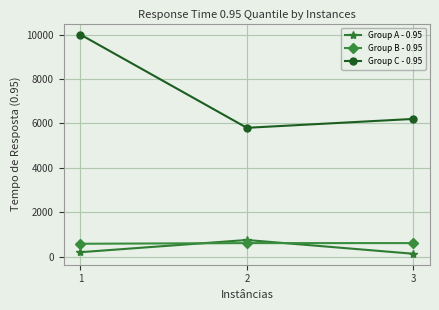

Which series has the widest spread of values?

Group C - 0.95